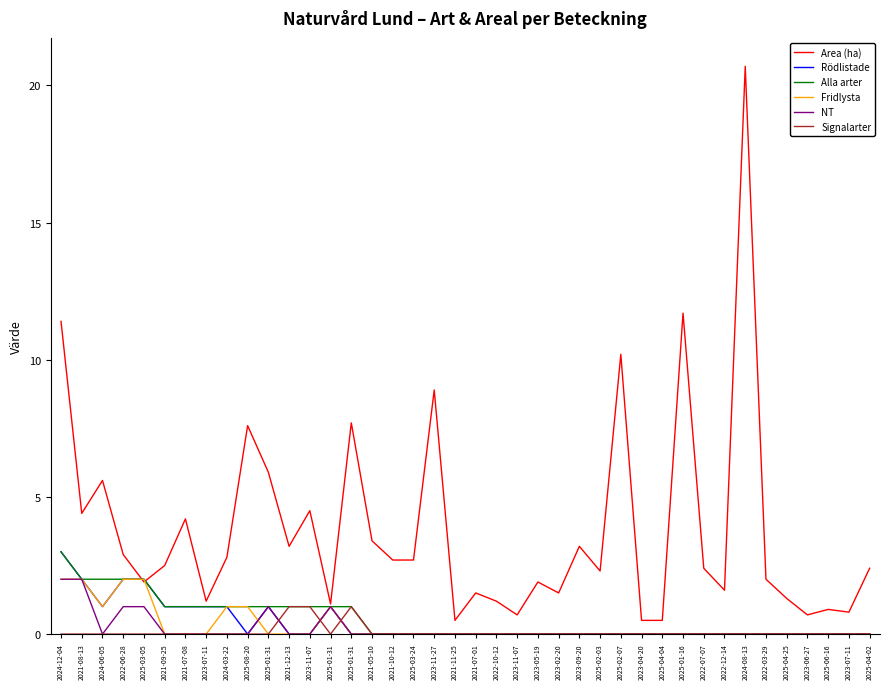

True or false: Signalarter and Rödlistade intersect in this chart.

True